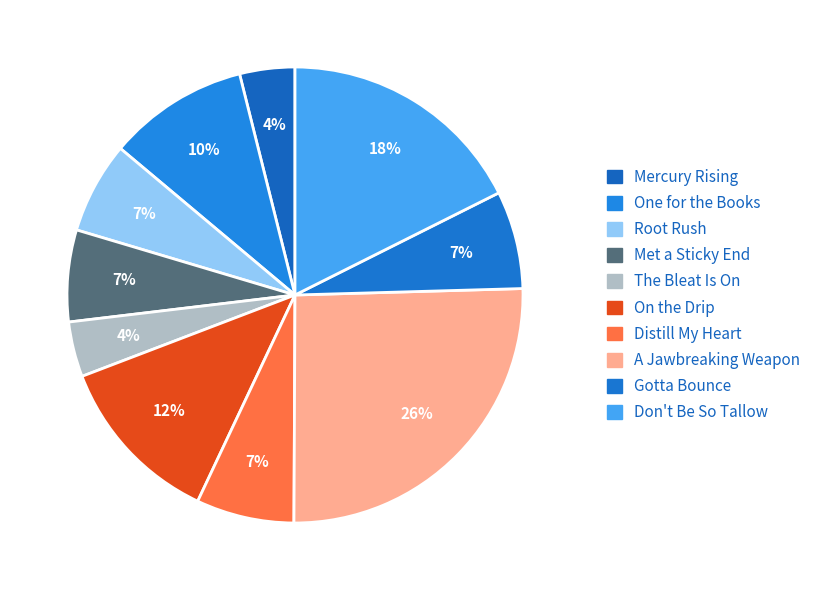

How many segments does this pie chart have?

10